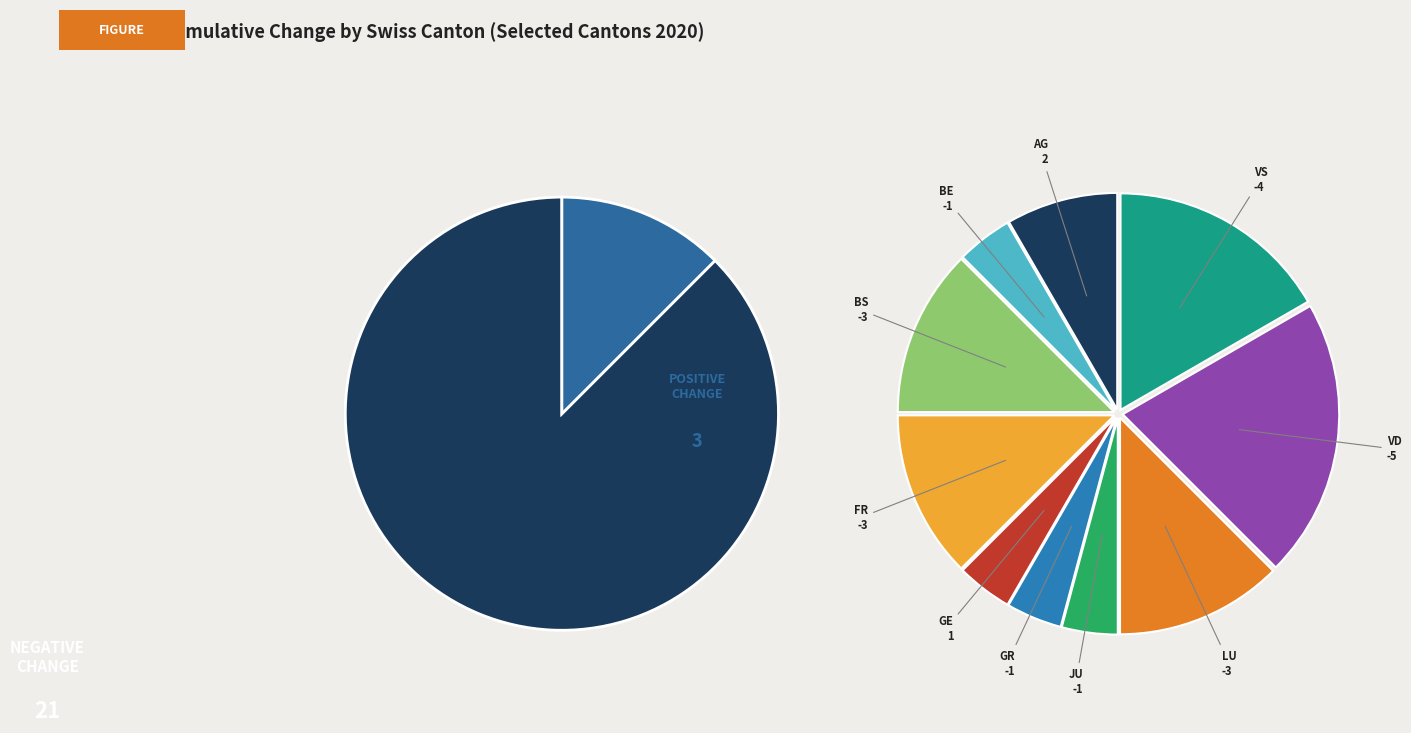

Approximately how many times larger is the value at GE compared to JU?

1.0